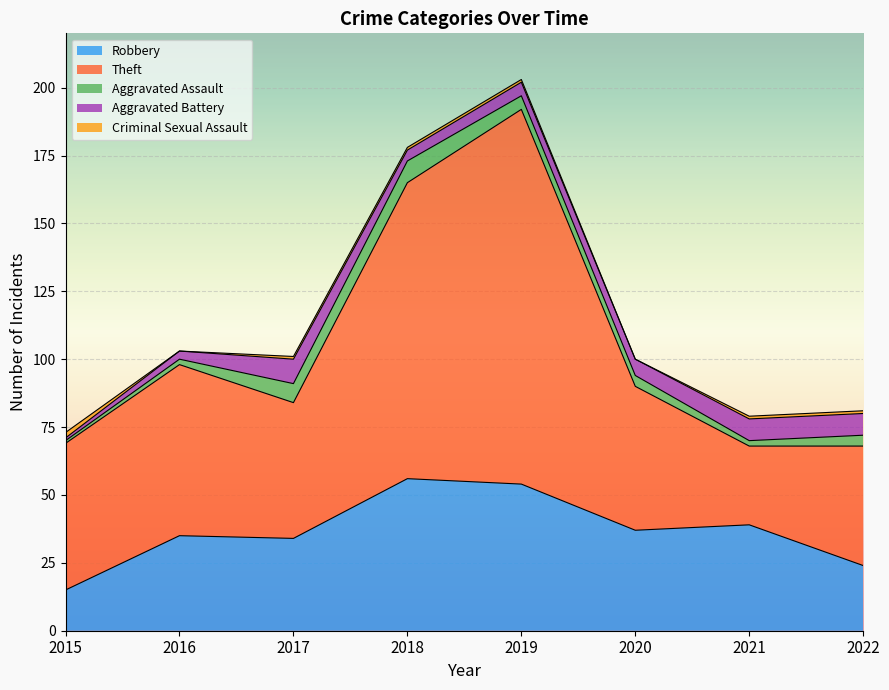

At which category does Aggravated Battery reach its first local peak?

2017